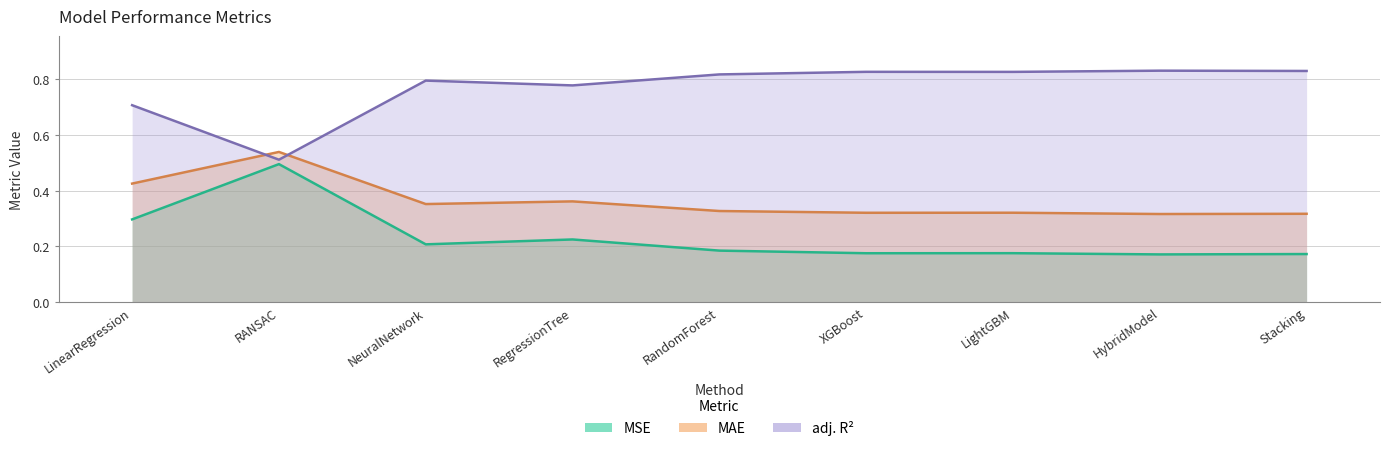

At XGBoost, list the series in order from largest to smallest.

adj_R2, MAE, MSE